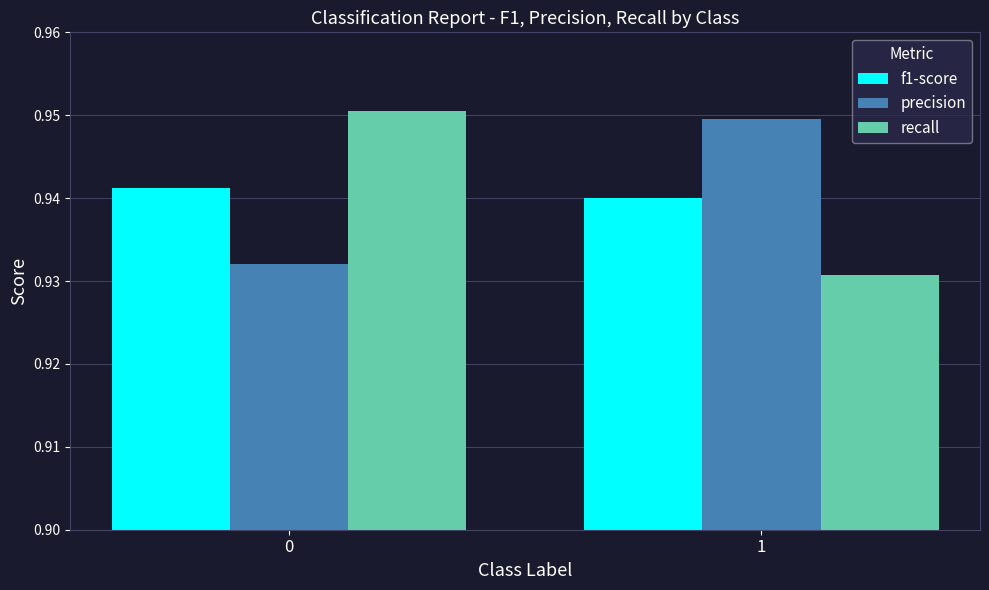

Rank the categories by precision value from highest to lowest.

1, 0